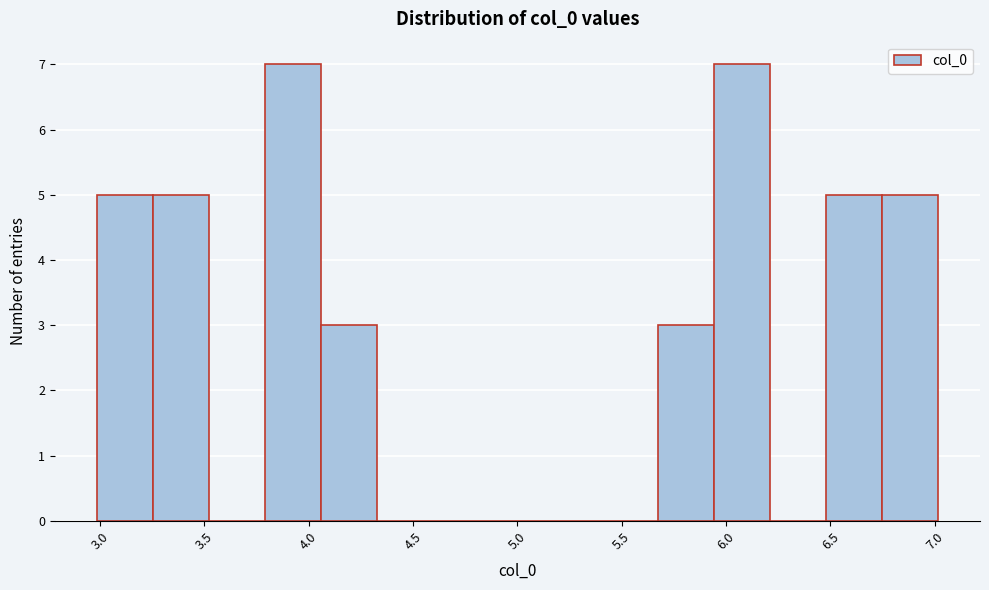

Reading left to right, list every bar in this chart as the range it spans on the x-axis followed by its height. Neither the bar edges nor the heights are printed on the chart, so give them approximately, as read against the axes.

3.00 to 3.25: 5
3.25 to 3.50: 5
3.50 to 3.80: 0
3.80 to 4.05: 7
4.05 to 4.35: 3
4.35 to 4.60: 0
4.60 to 4.85: 0
4.85 to 5.15: 0
5.15 to 5.40: 0
5.40 to 5.65: 0
5.65 to 5.95: 3
5.95 to 6.20: 7
6.20 to 6.50: 0
6.50 to 6.75: 5
6.75 to 7.00: 5